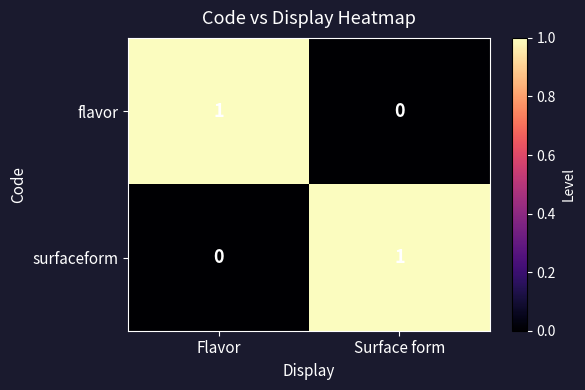

True or false: surfaceform has a value of 2 at Surface form.

False